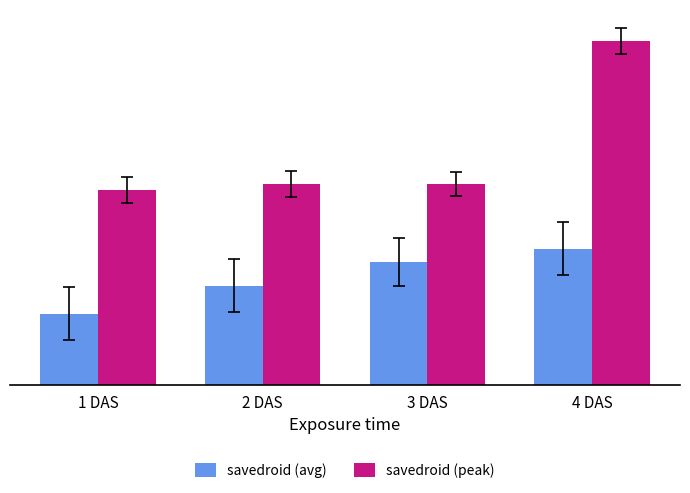

Reading left to right, transcribe all the data shown in this chart.

savedroid (avg): 11.0	15.3	19.0	21.0
savedroid (peak): 30.0	31.0	31.0	53.0